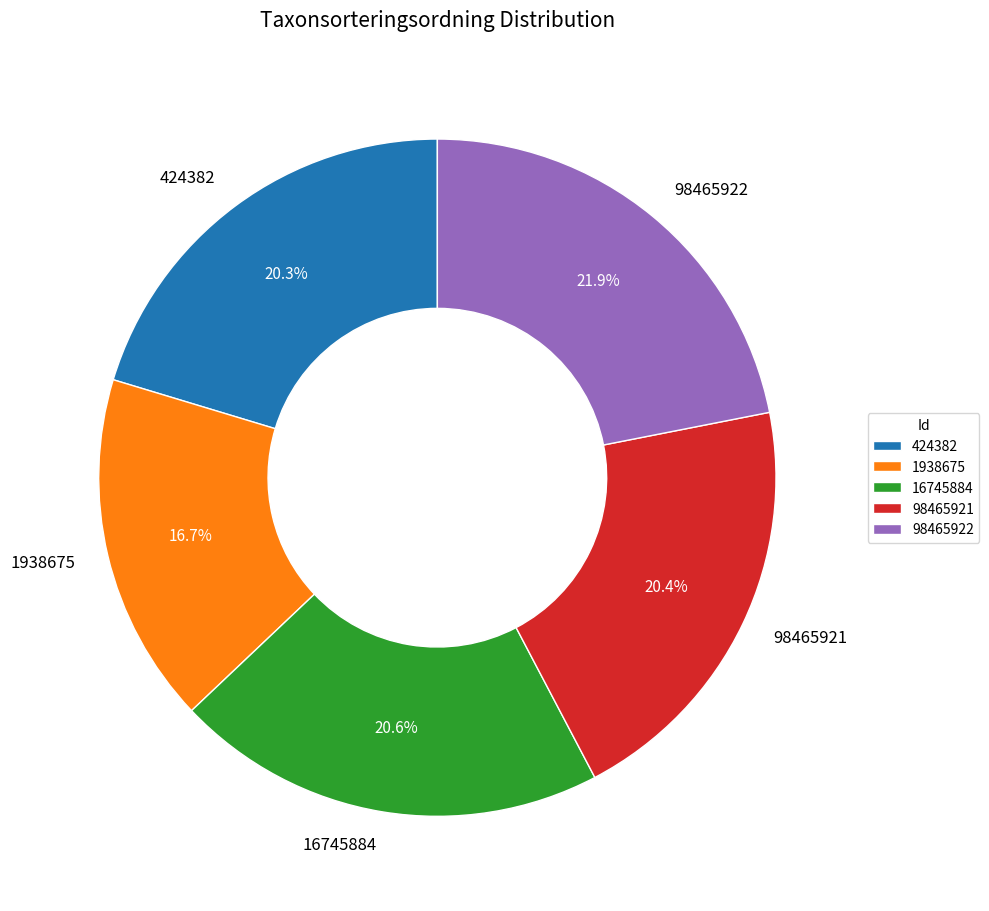

To the nearest percent, what is the combined percentage of 98465921 and 98465922?

42%